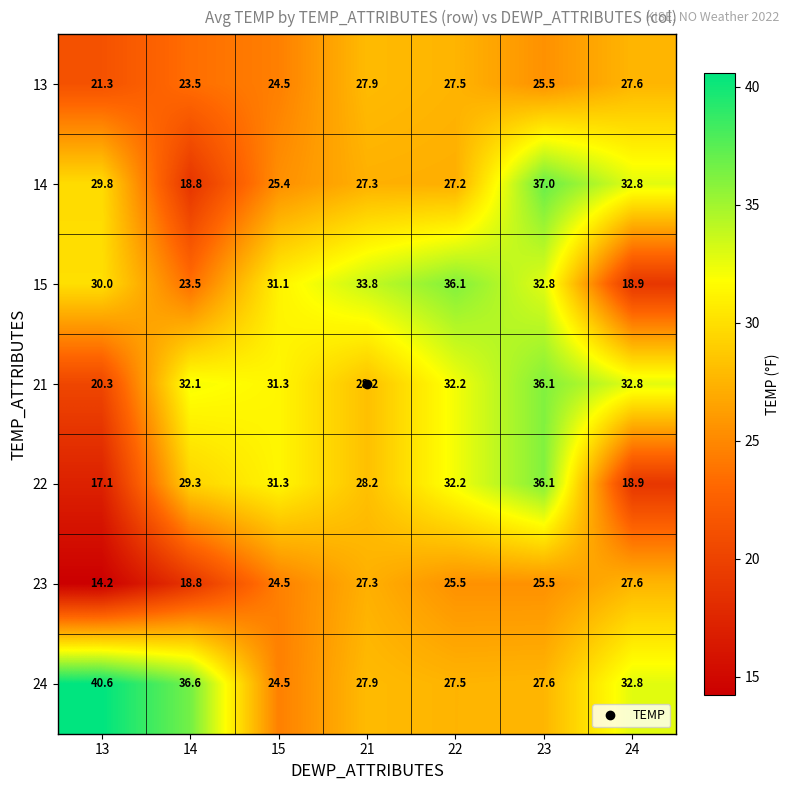

How many series are shown in this chart?

7